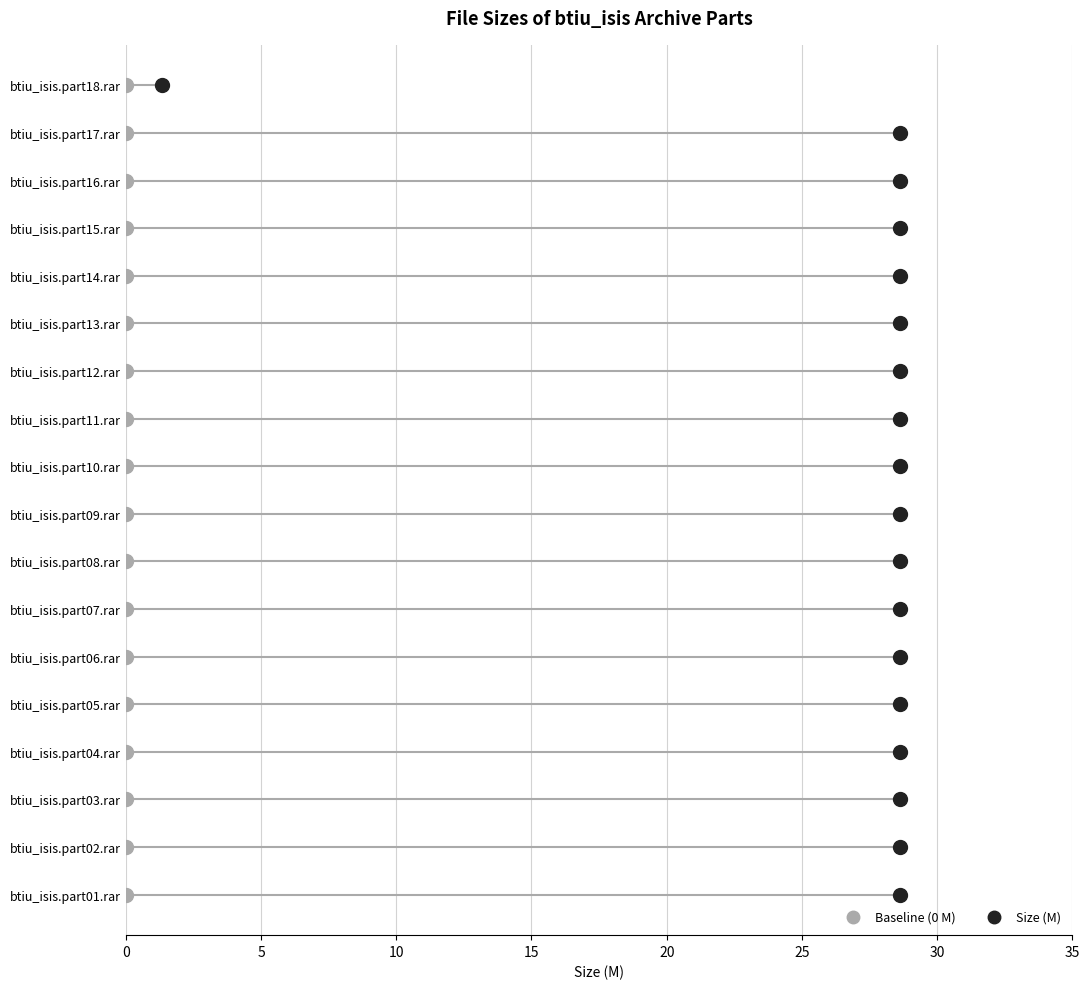

The chart shows a value of 18.4 at btiu_isis.part06.rar. True or false?

False